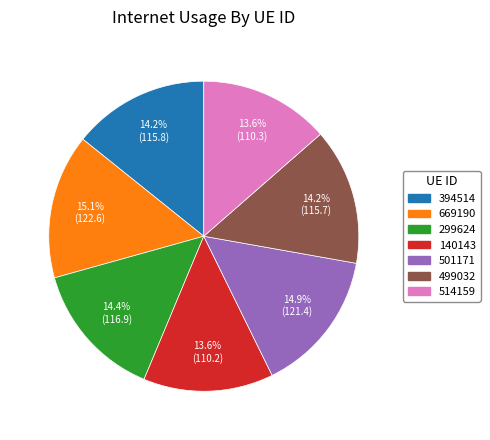

Is 501171 the majority of the pie?

No